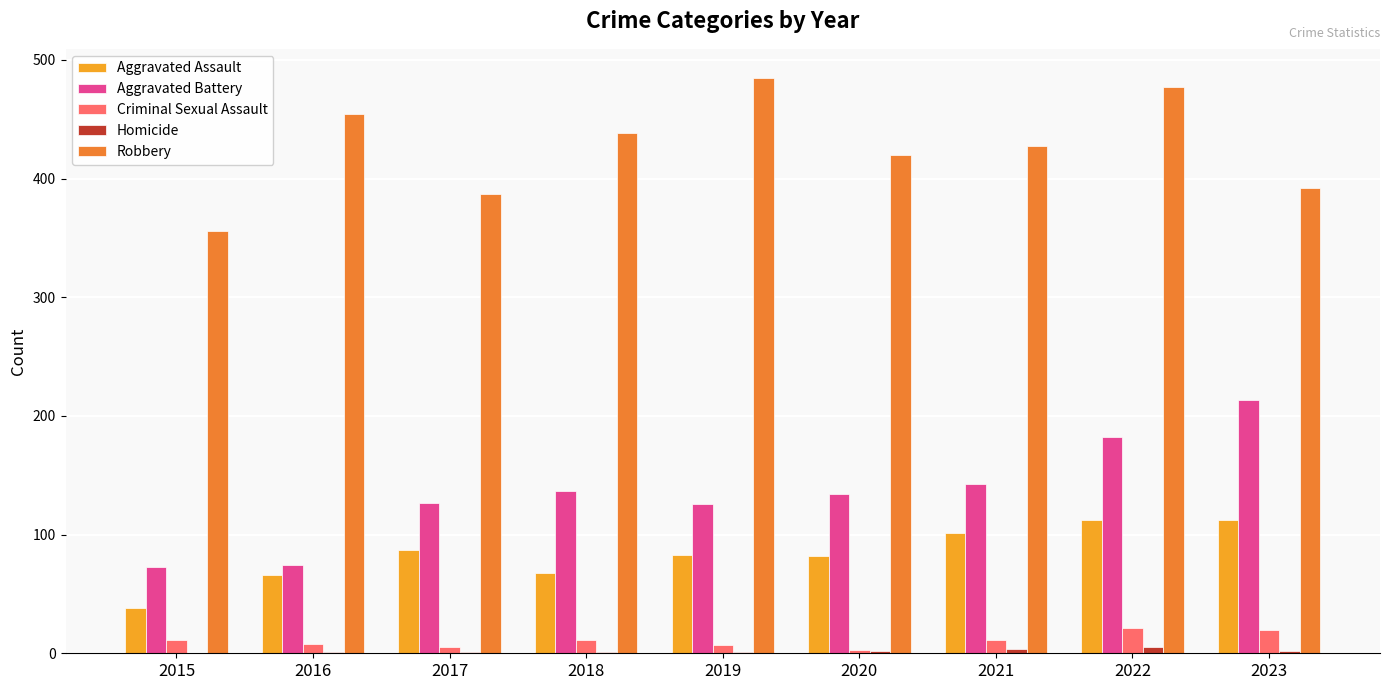

What is the sum of all Aggravated Battery values?

1209